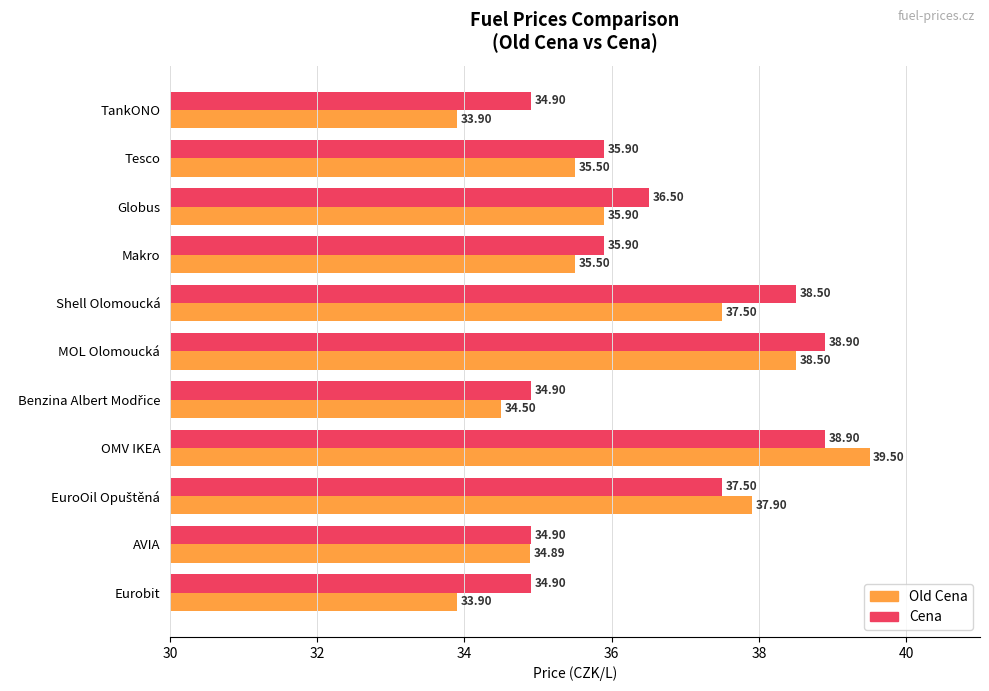

At which label is Old Cena closest to 36?

Globus